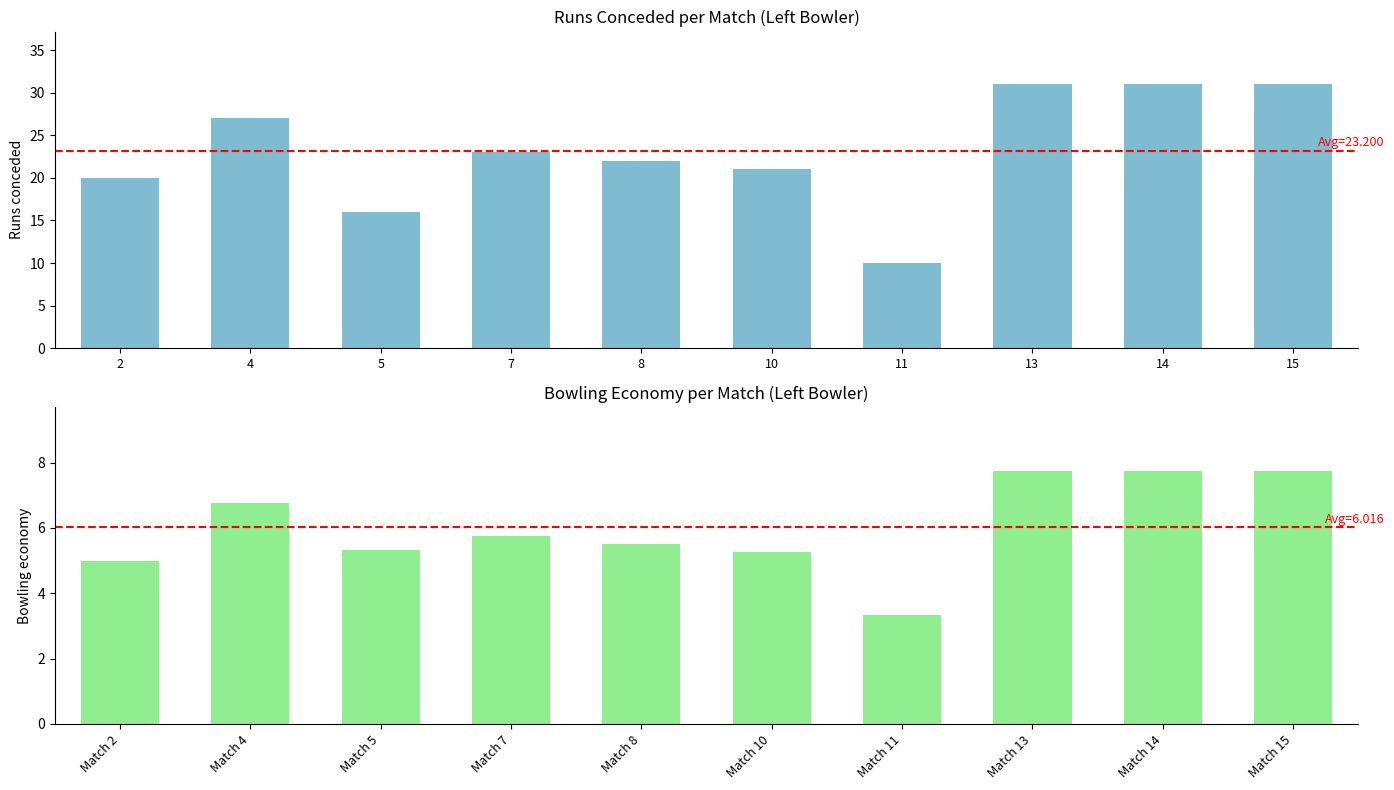

Rank the series by their maximum value, from lowest to highest.

Bowling economy, Runs conceded